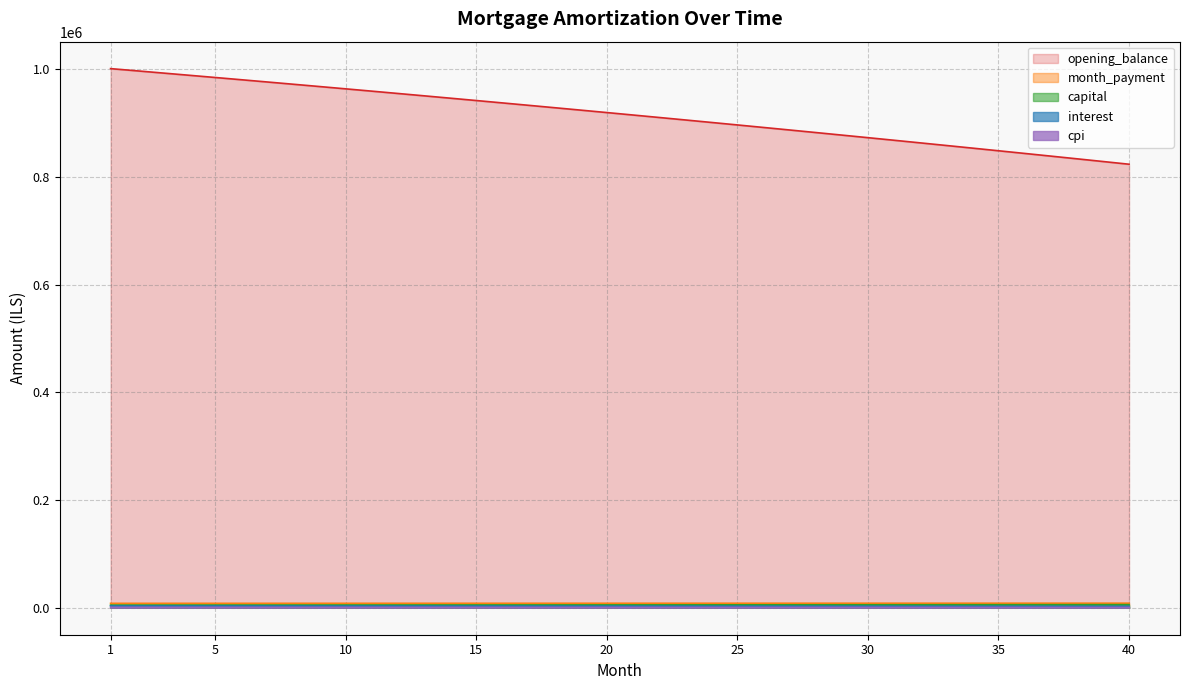

What is the average value of the capital series?

5322.3